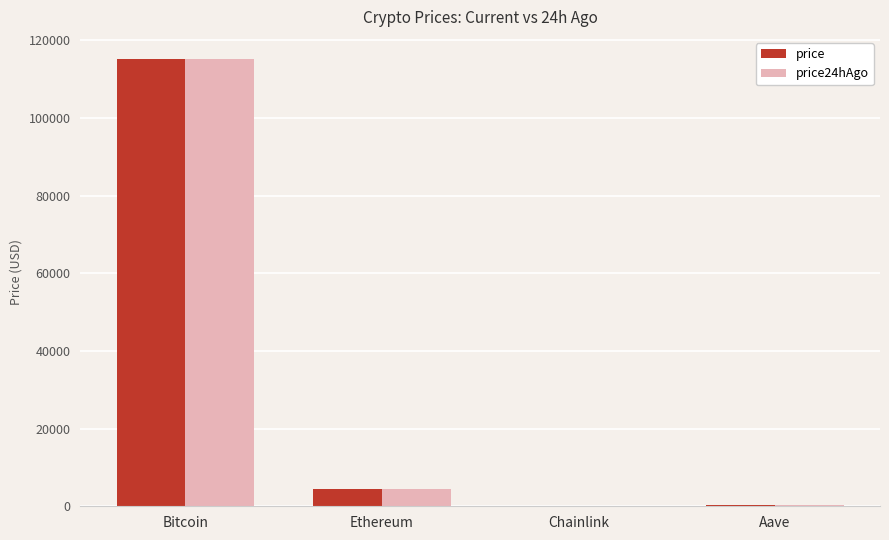

What is the sum of all price24hAgo values?

119943.5